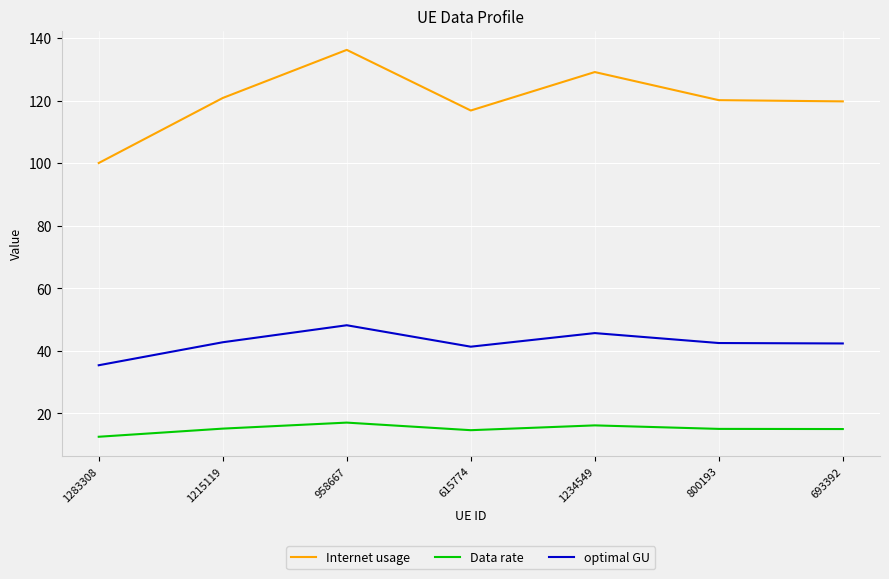

What position from the left is 800193?

6